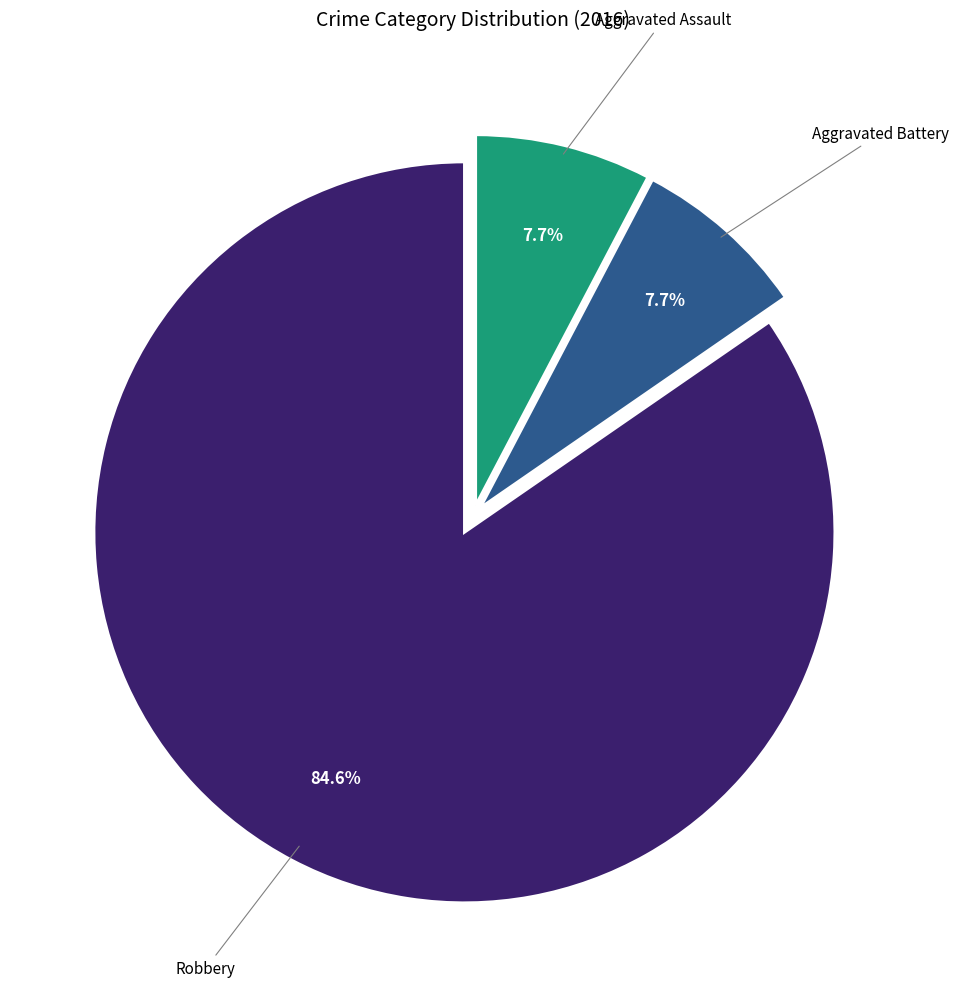

To the nearest percent, what portion does Aggravated Assault represent?

8%